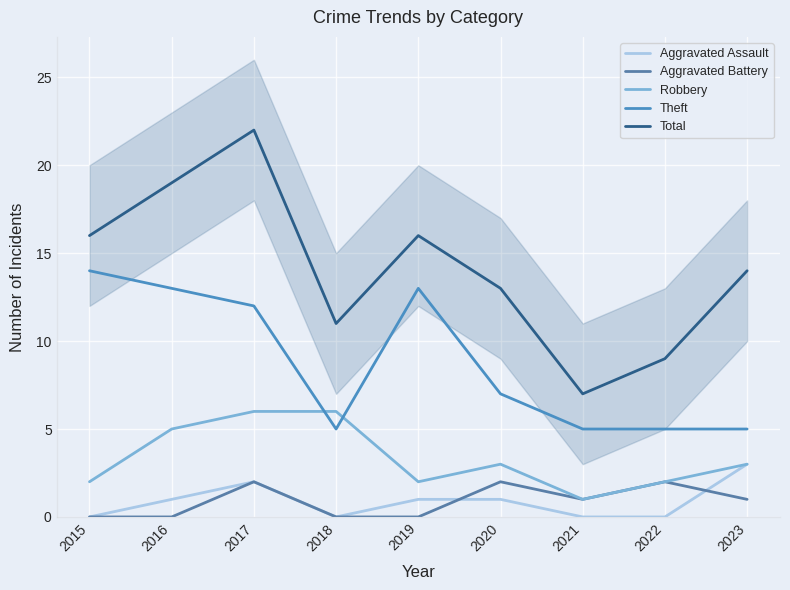

At which category is the sum across all series the highest?

2017